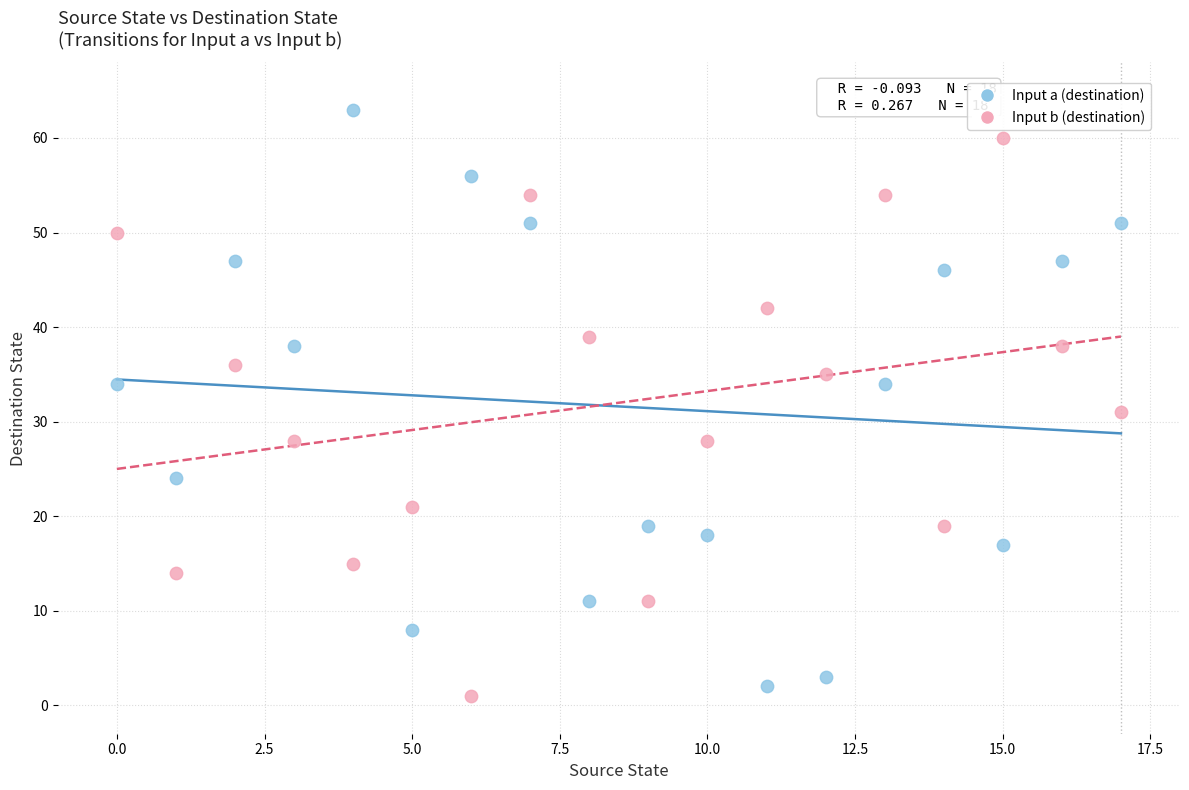

Which series reaches the maximum Y coordinate?

Input a (destination)